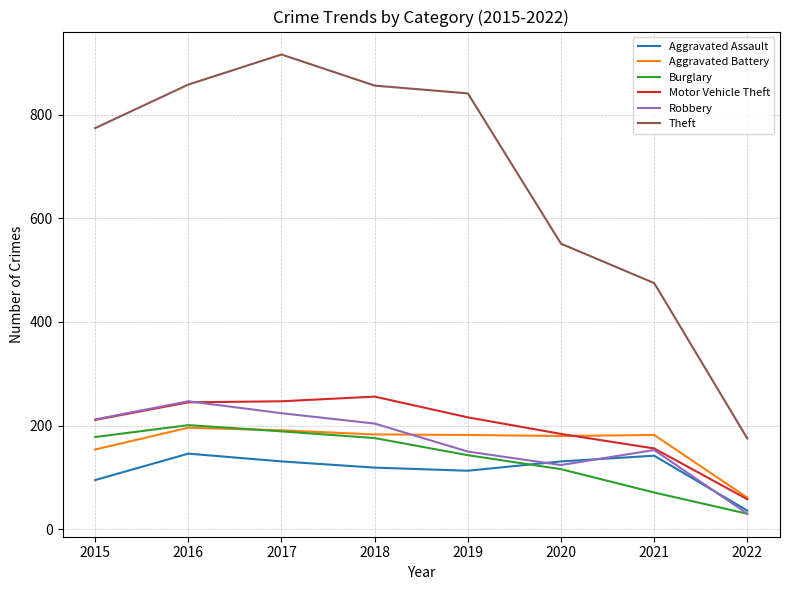

Which series has the largest total across all categories?

Theft